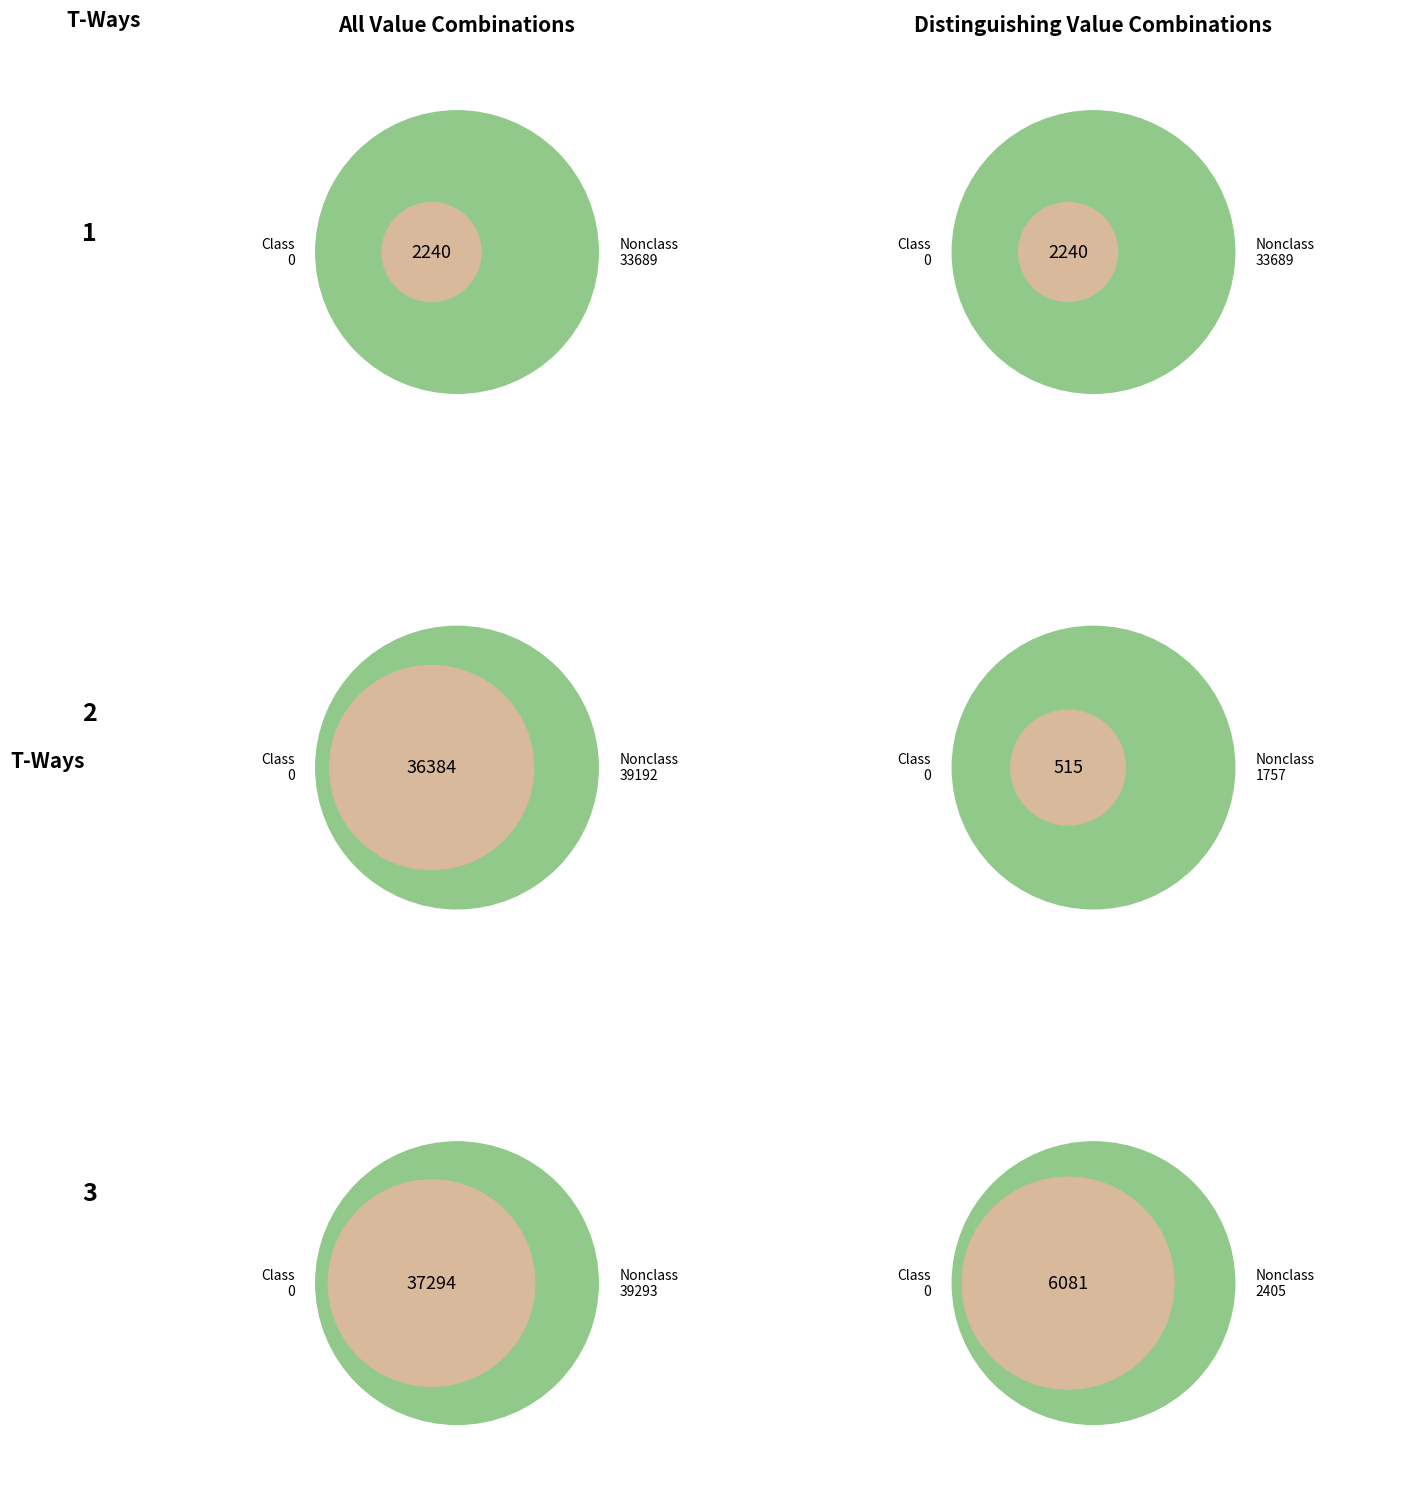

To the nearest percent, what is the average slice percentage?

10%